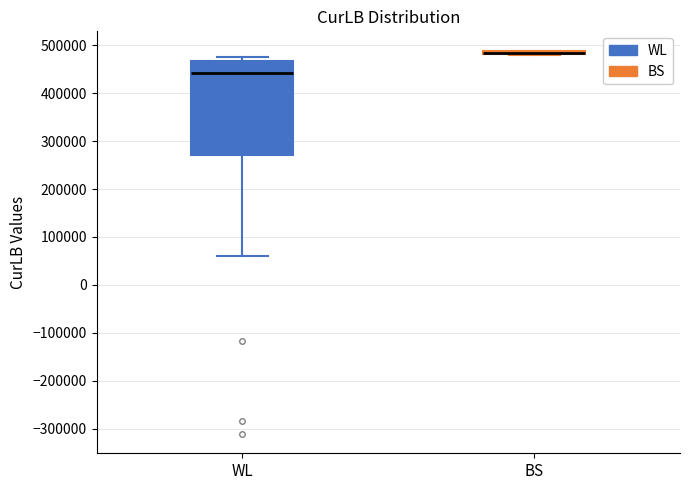

Reading left to right, read every box against the y-axis: the position of its median line, the range the box covers, and the ends of its whiskers. The values are not printed on the chart, so give them approximately, as read against the axis.

WL: median 440000, box 270000 to 470000, whiskers 60000 to 480000
BS: box collapsed to a line at 480000, whiskers 480000 to 490000